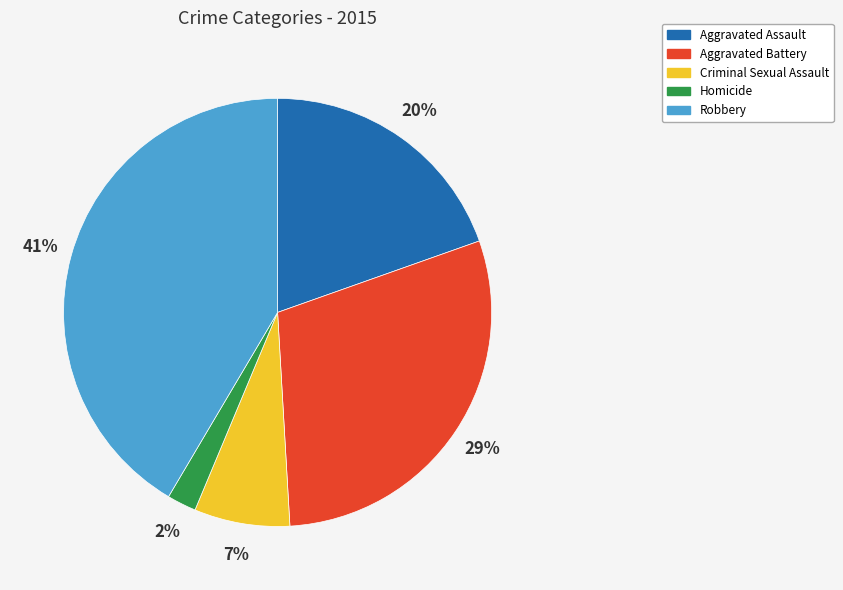

Which has a higher value, Aggravated Battery or Aggravated Assault?

Aggravated Battery